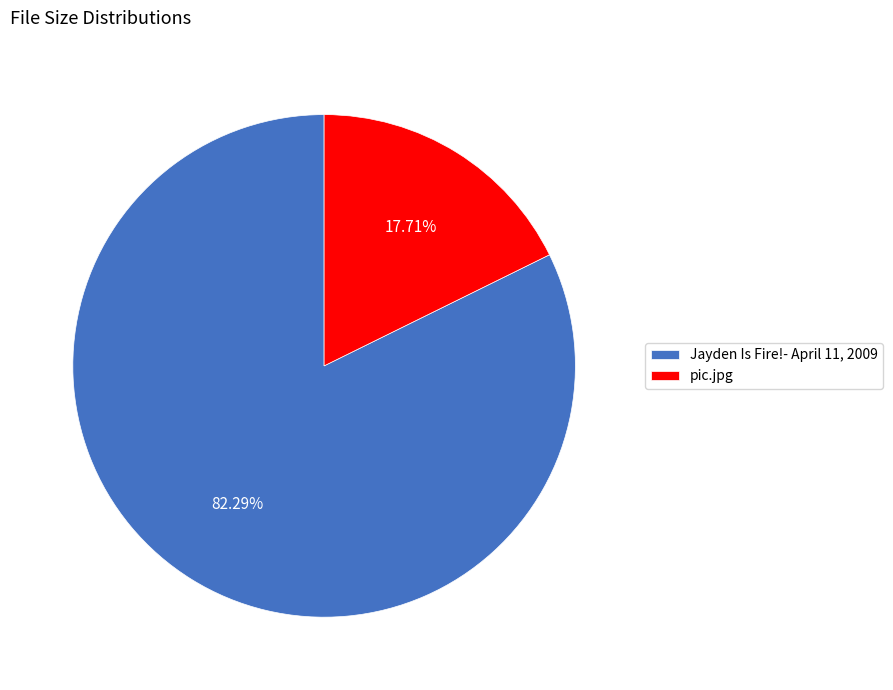

Which slice is the smallest?

pic.jpg